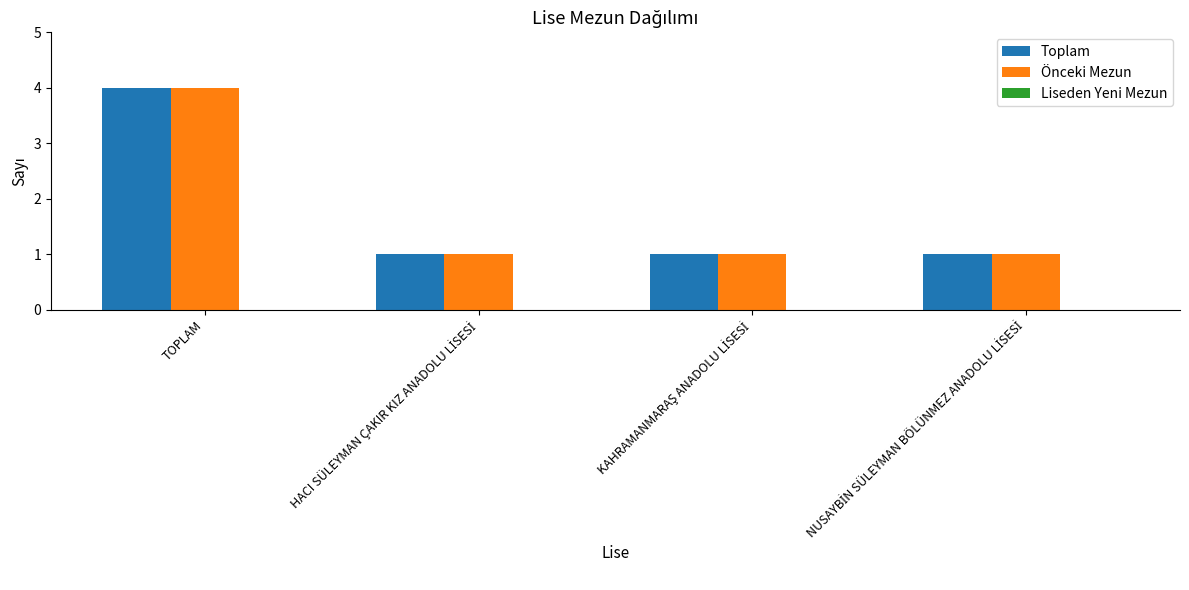

What is the minimum value for Toplam?

1